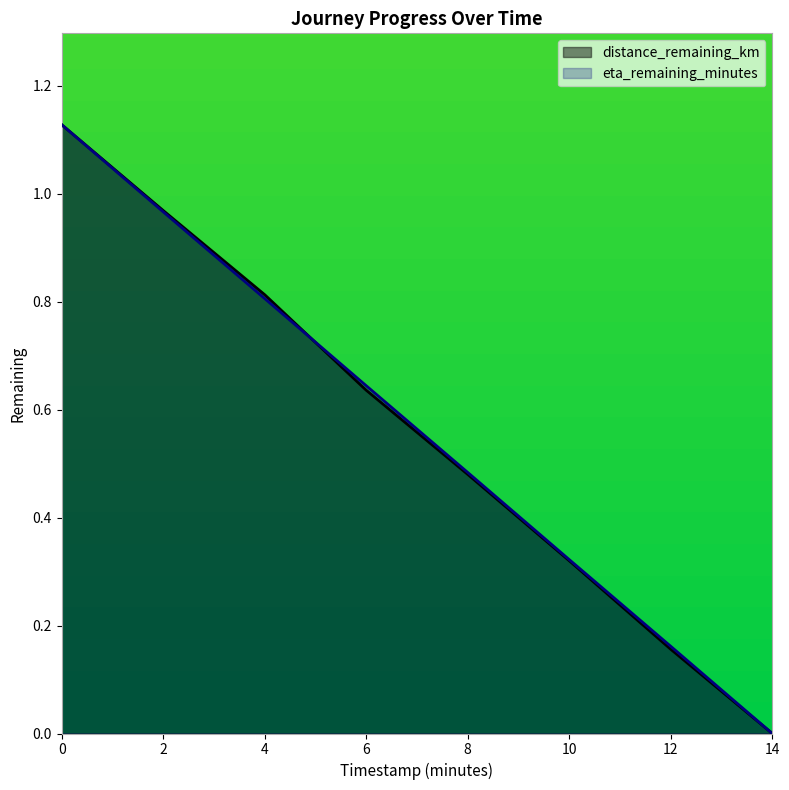

Rank the series by their average value, from highest to lowest.

eta_remaining_minutes, distance_remaining_km